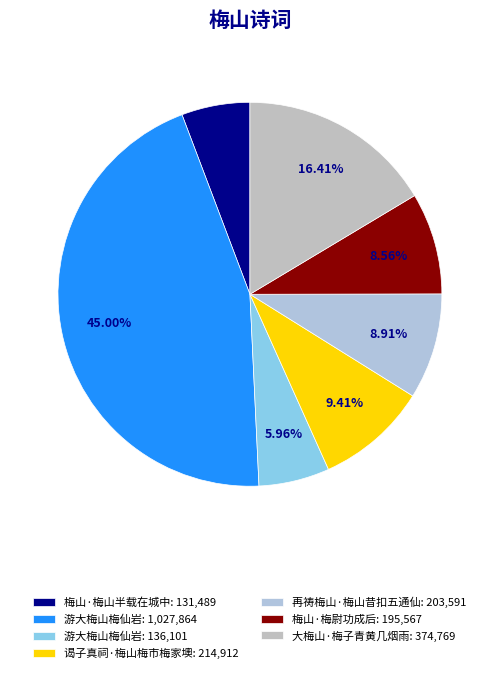

How many segments does this pie chart have?

7